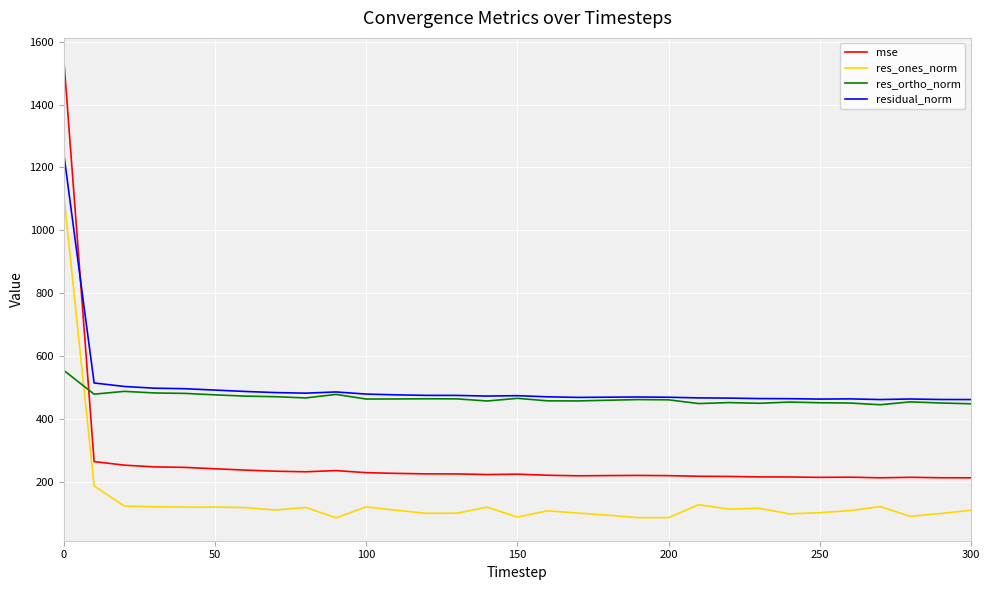

Does the chart display data point markers on the line(s)?

No